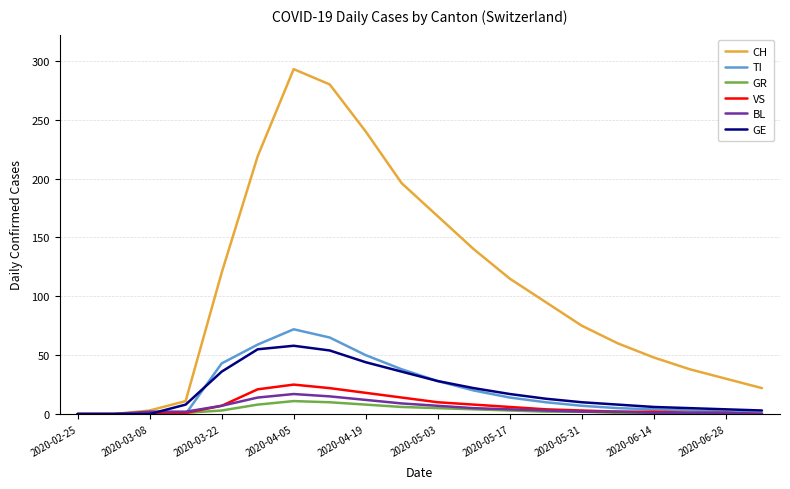

Which series has the widest spread of values?

CH